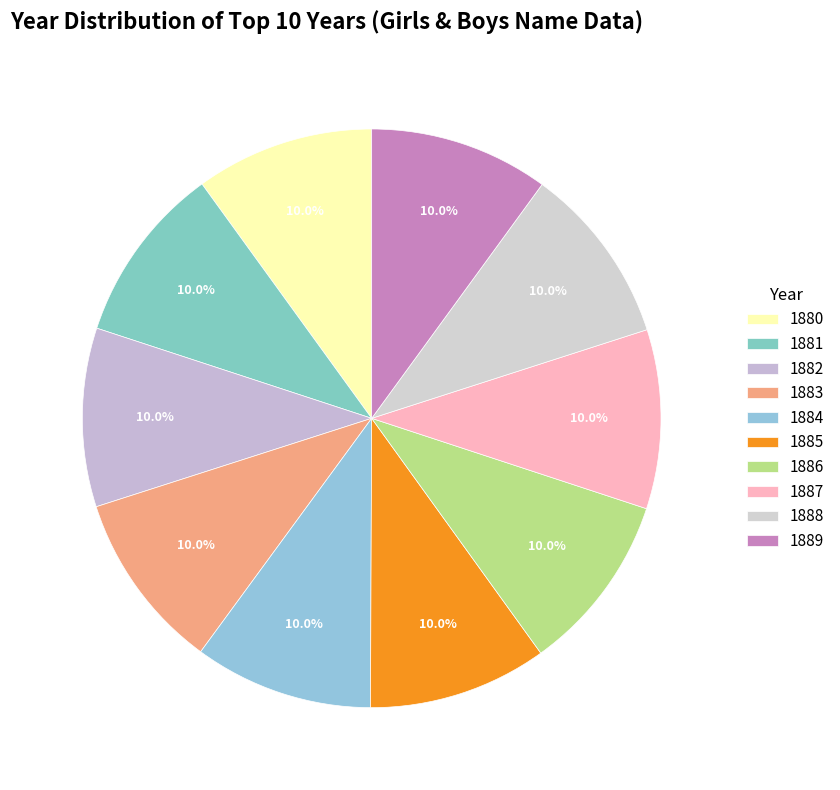

Count the number of slices in the pie.

10